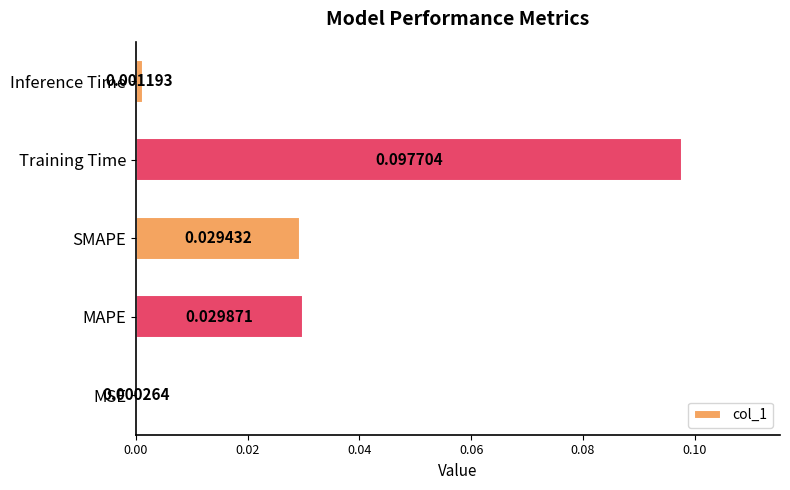

At which label is the value closest to 0?

MSE